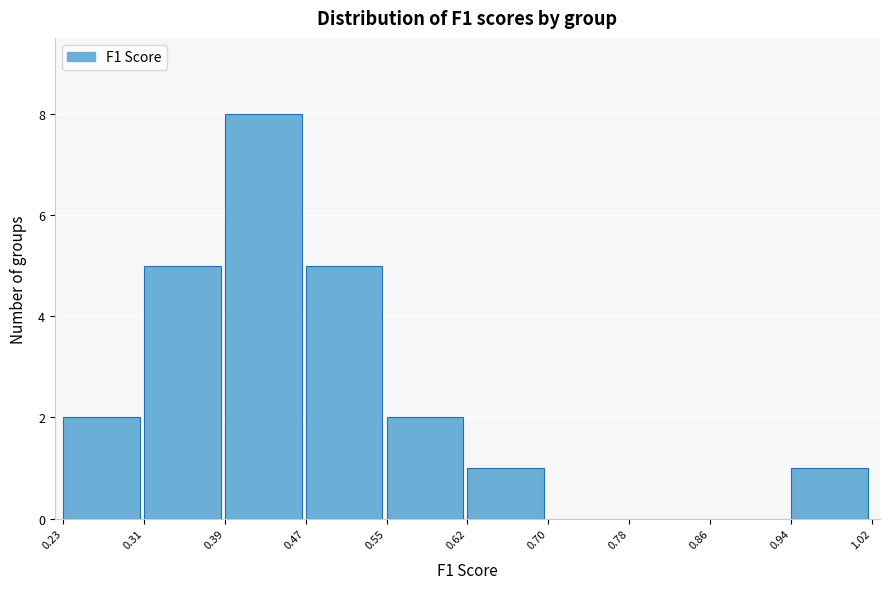

Which range on the x-axis has the tallest bar?

0.39 to 0.47